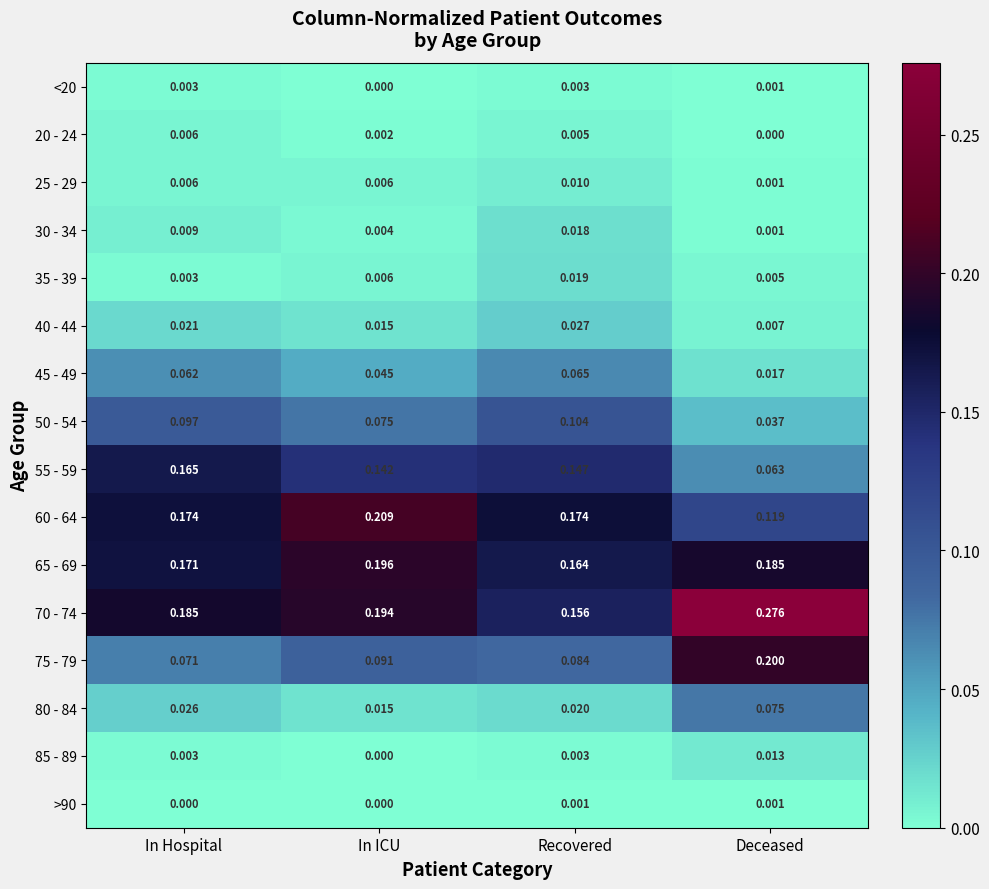

List the series in order of their peak value, highest first.

70 - 74, 60 - 64, 75 - 79, 65 - 69, 55 - 59, 50 - 54, 80 - 84, 45 - 49, 40 - 44, 35 - 39, 30 - 34, 85 - 89, 25 - 29, 20 - 24, <20, >90